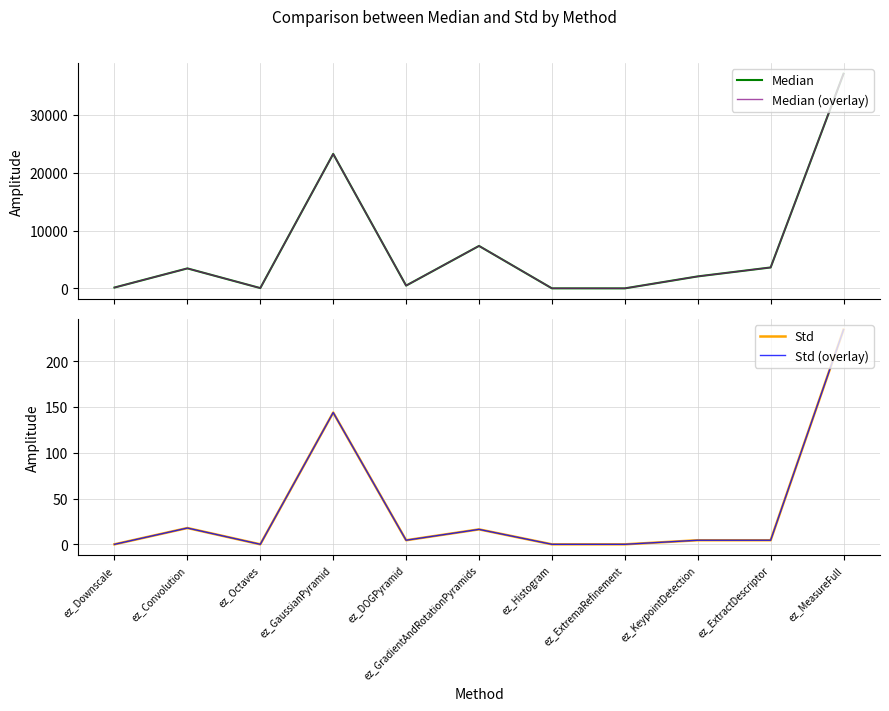

Is this an area chart (filled region under the line)?

No